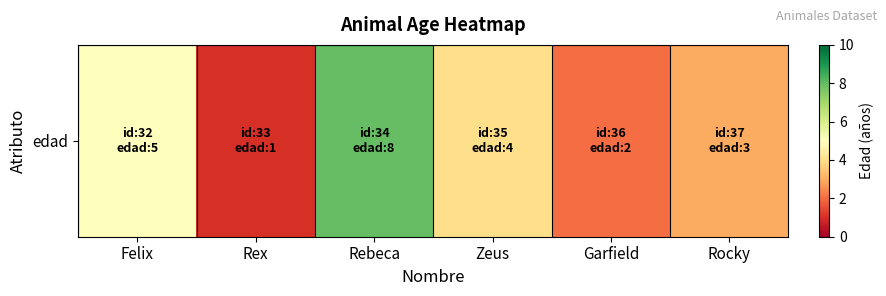

Count the values in the range 2 to 5.

4